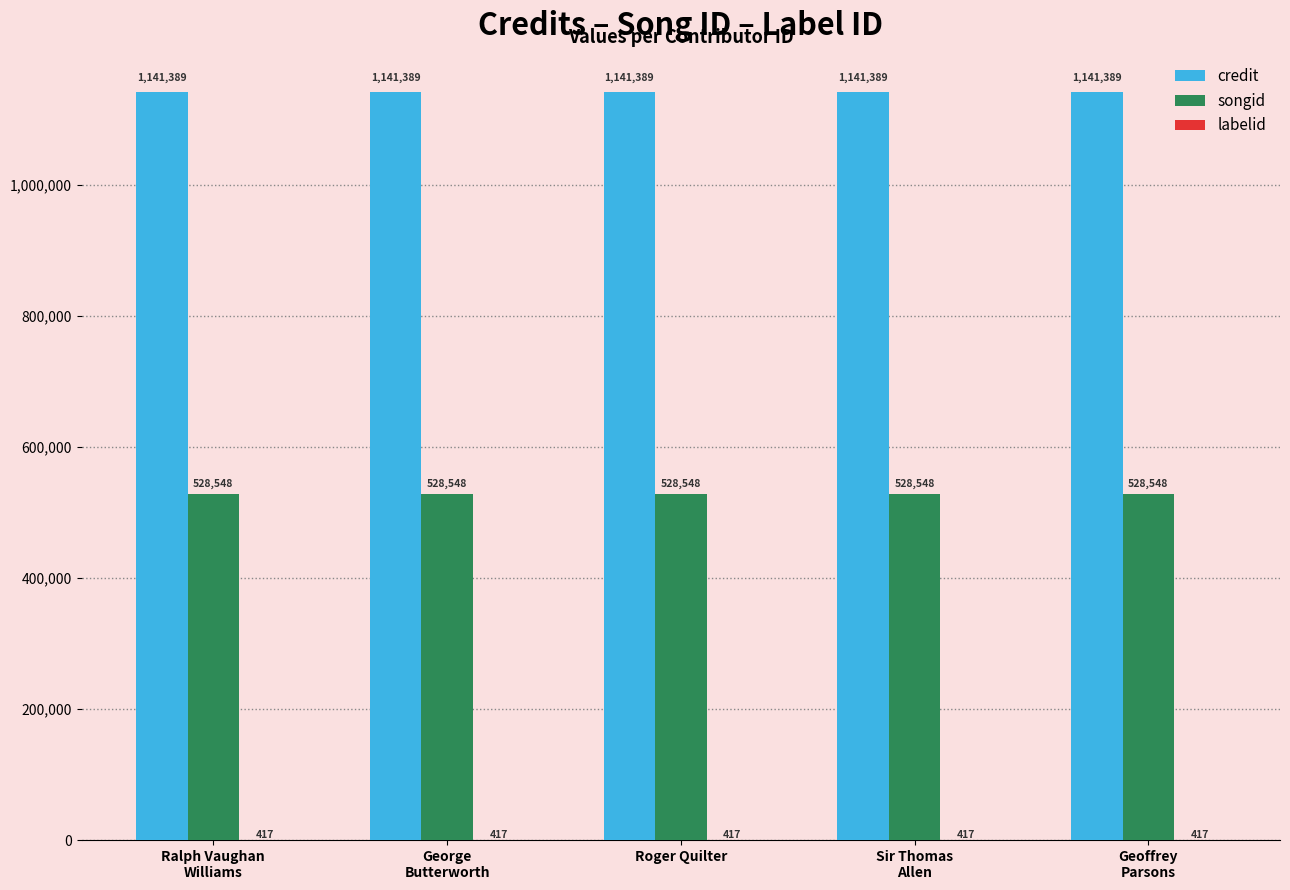

What is the maximum value for songid?

528548